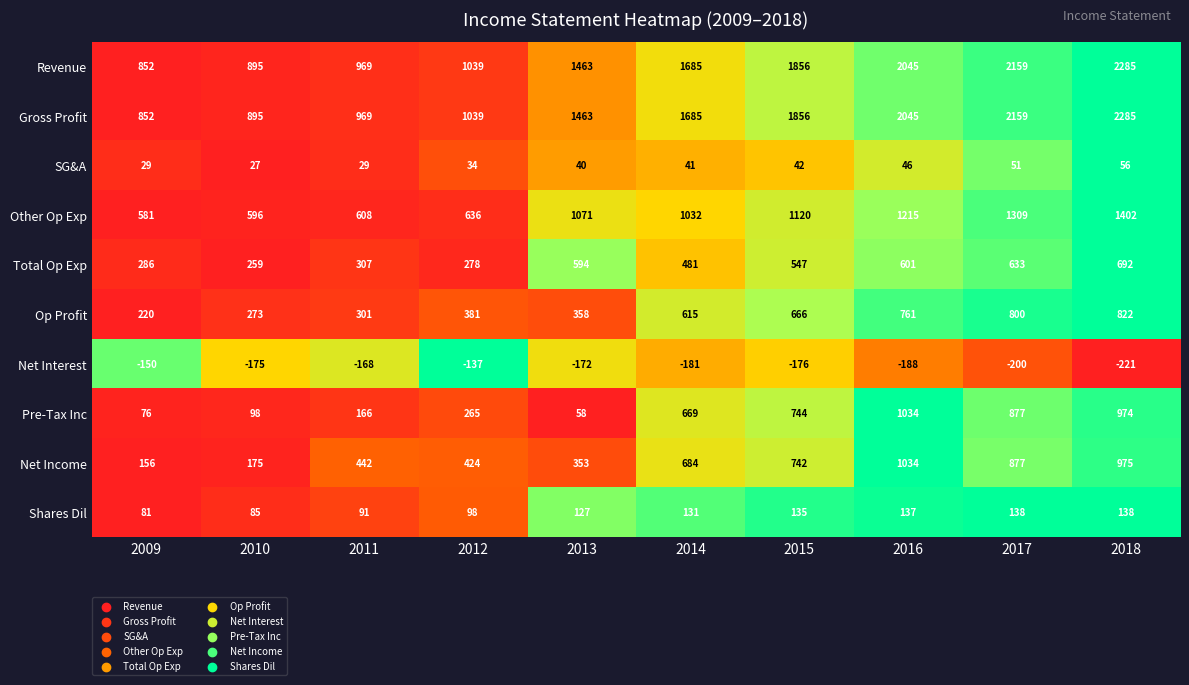

What is the difference between the second highest and minimum values in the Other Op Exp series?

728